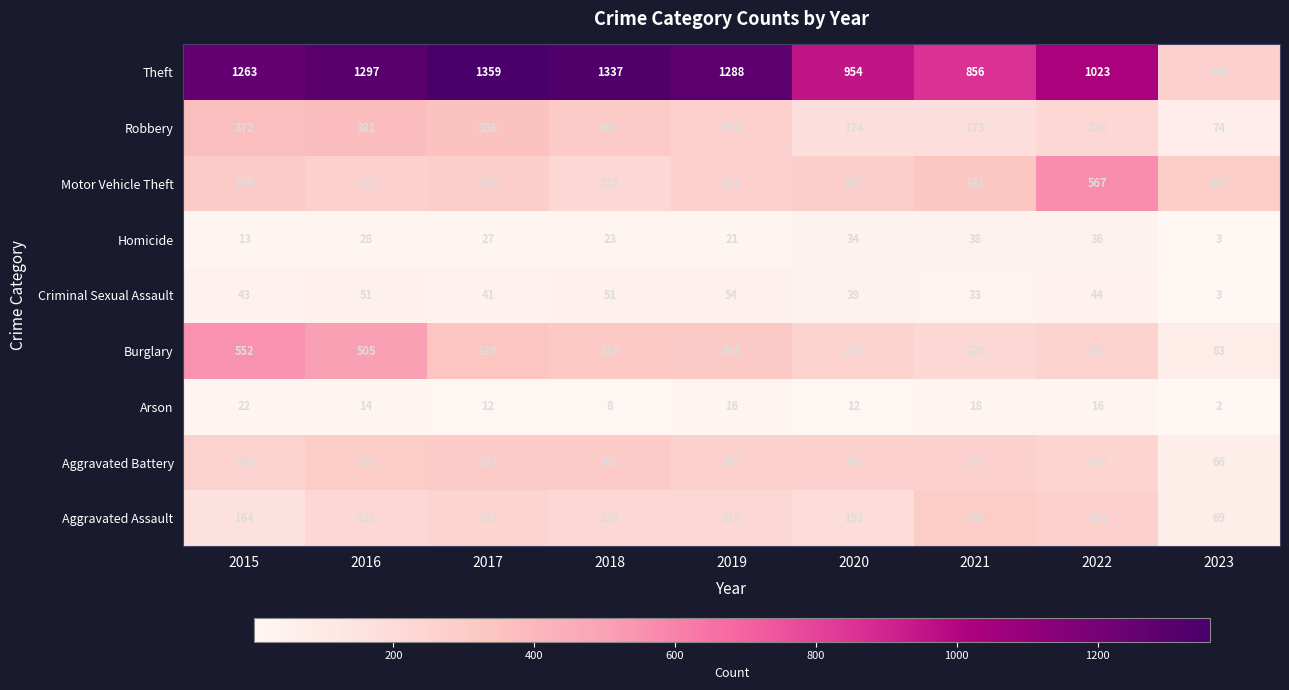

Which series has the largest total across all categories?

Theft